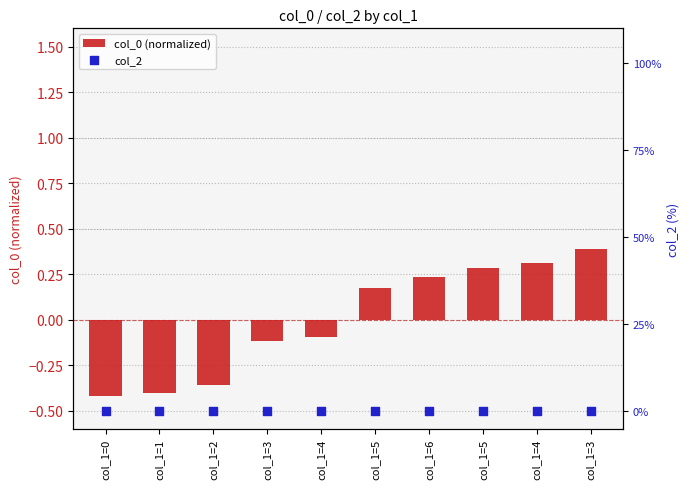

At how many categories does at least one series exceed 0?

5